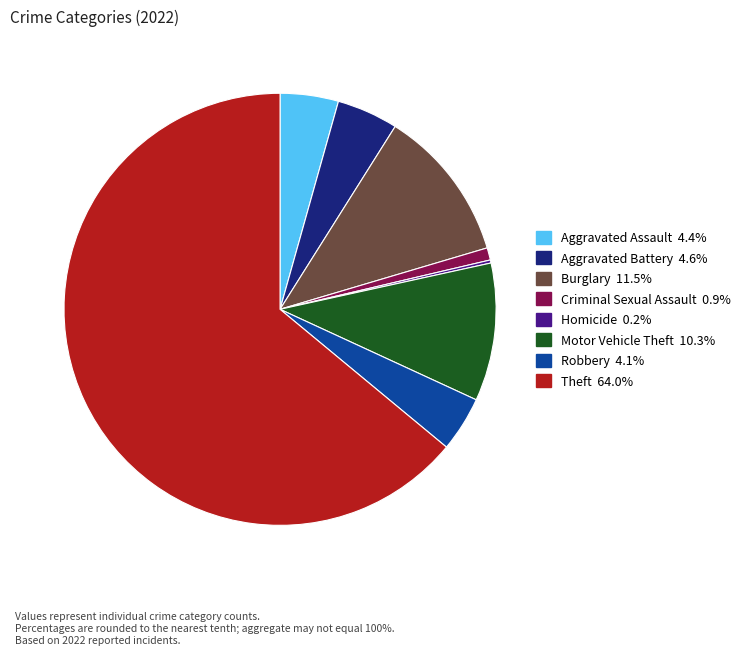

Is there any slice that represents more than half of the pie?

Yes